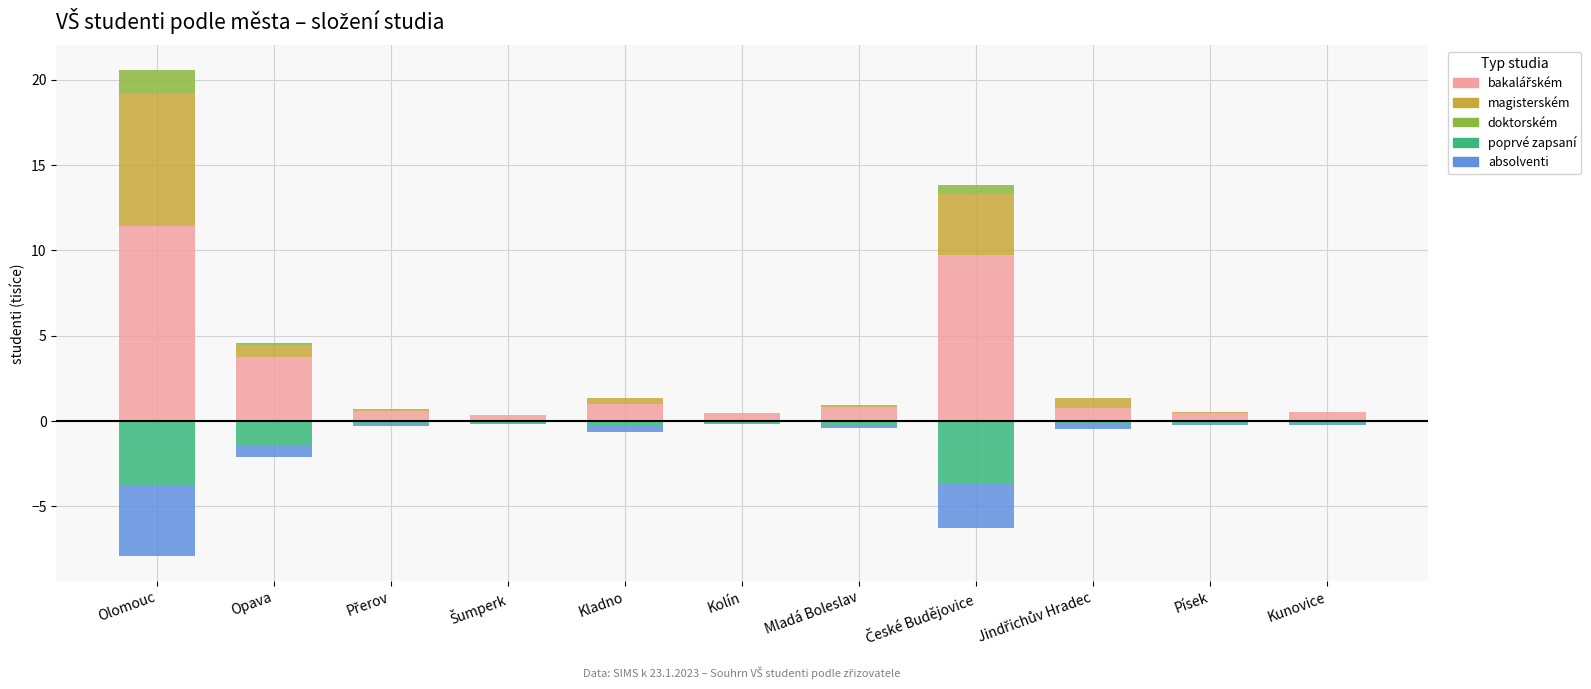

The value of magisterském at Písek is 0.0. True or false?

True